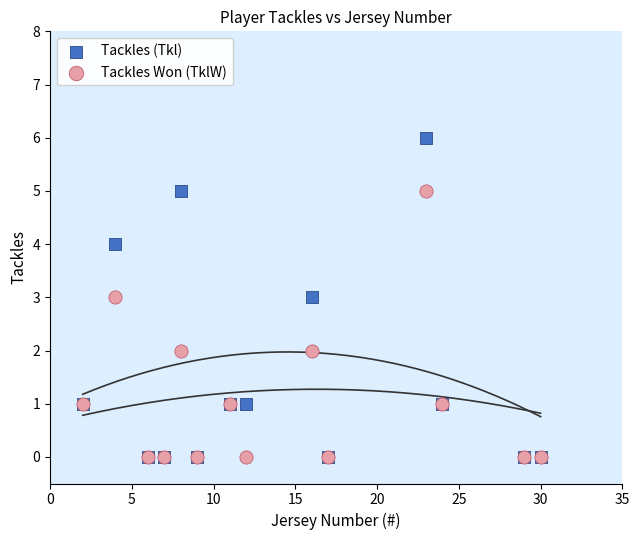

What are all the series names shown in the legend?

Tackles (Tkl), Tackles Won (TklW)